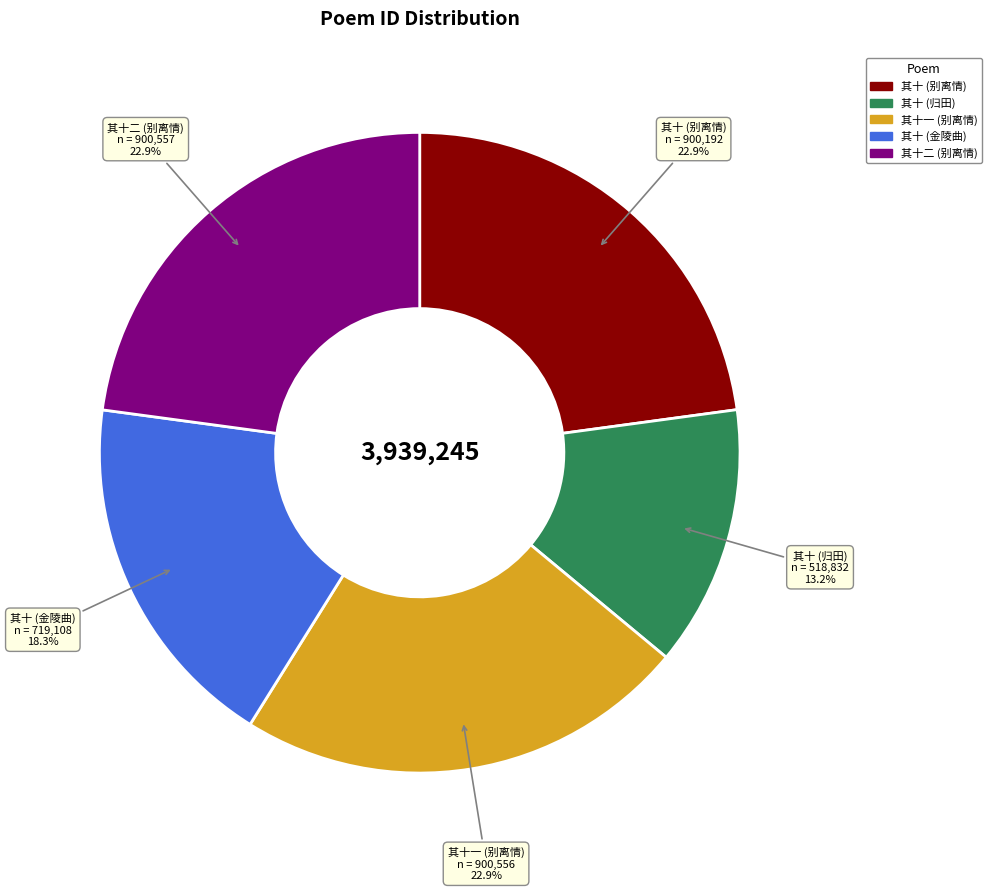

Is there any slice that represents more than half of the pie?

No